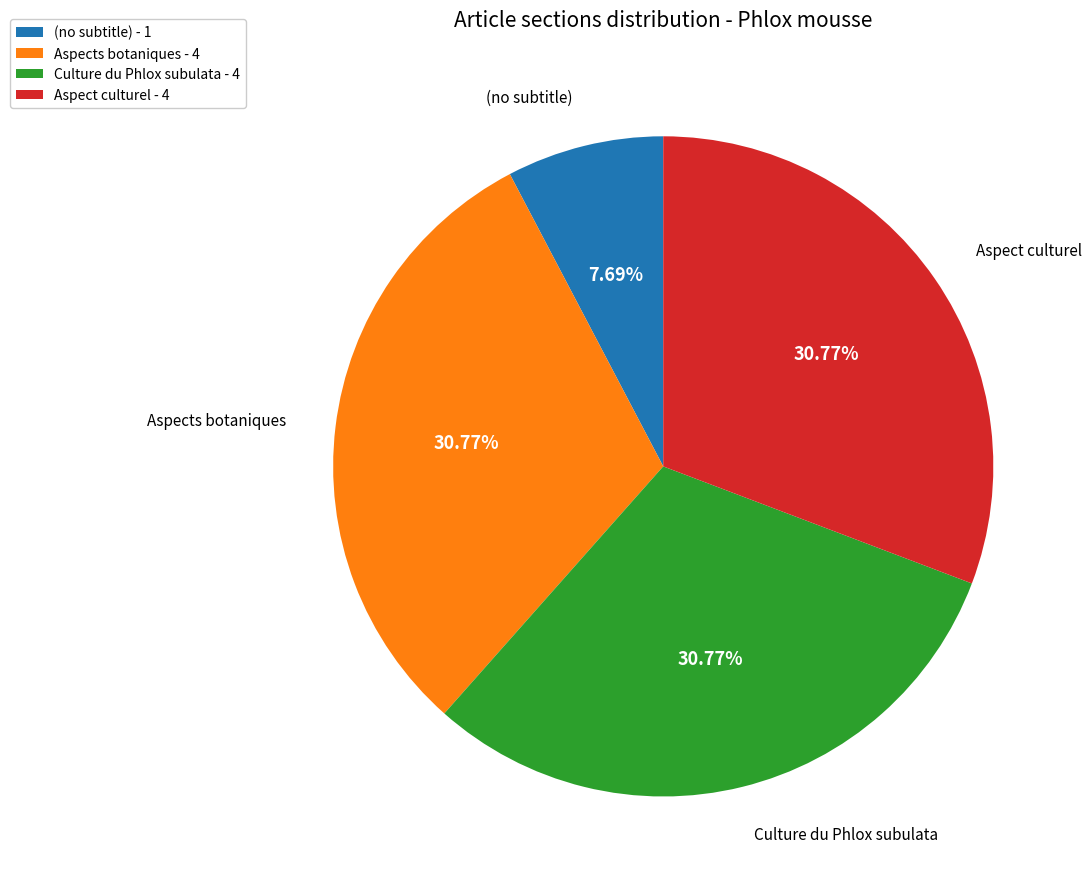

To the nearest percent, what is the combined percentage of Aspects botaniques and Culture du Phlox subulata?

62%